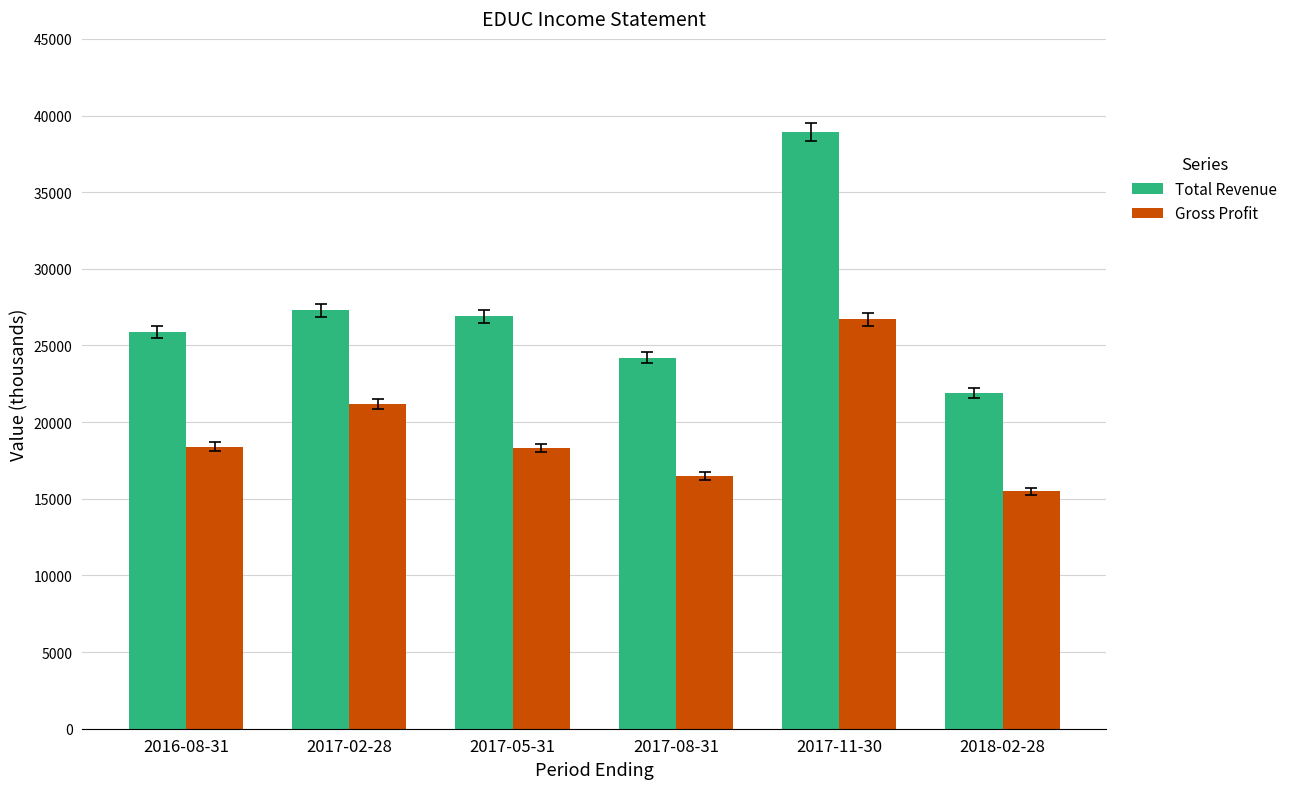

Rank the series by their average value, from highest to lowest.

Total Revenue, Gross Profit